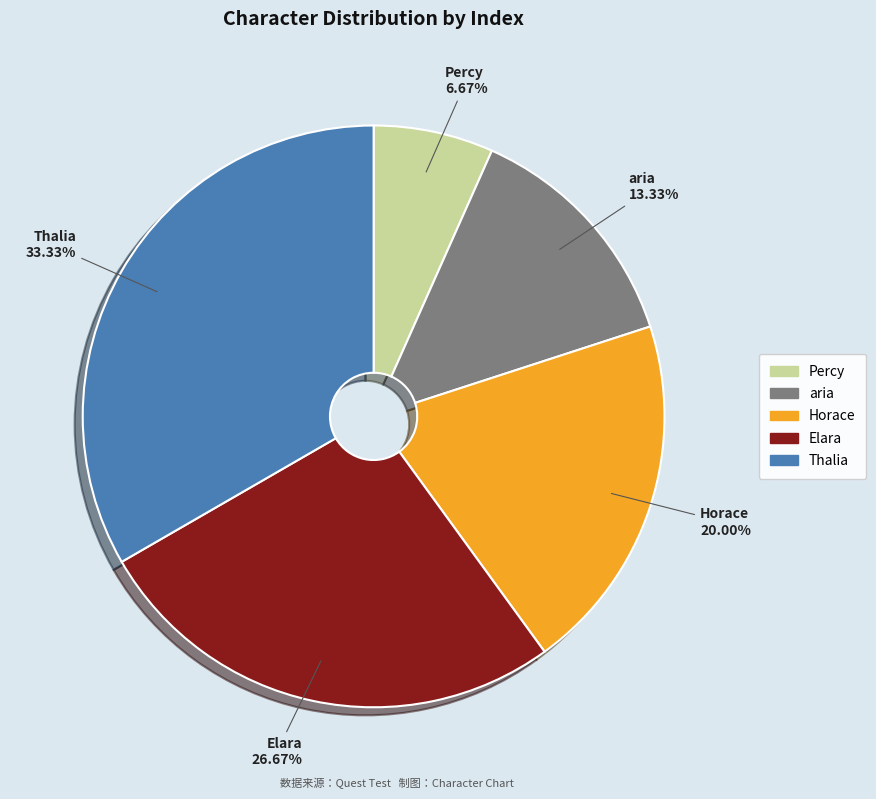

Which has a higher value, Thalia or aria?

Thalia